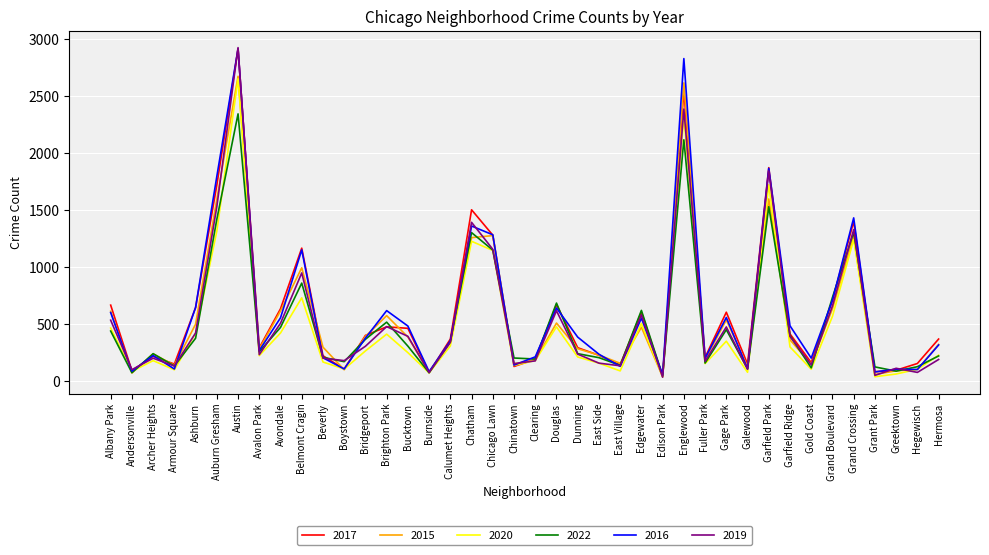

What is the difference between the maximum and minimum values in the 2022 series?

2292